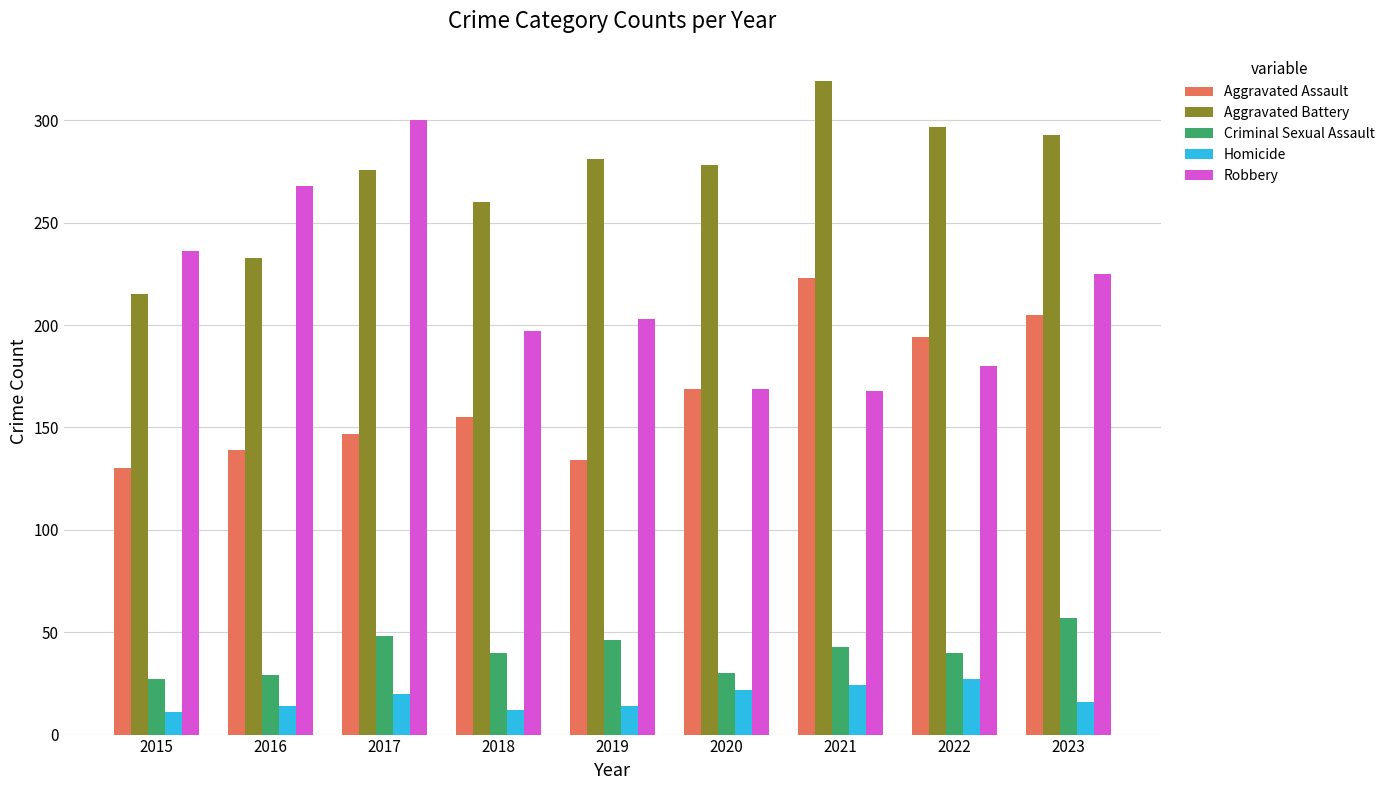

What is the sum of all Aggravated Assault values?

1496